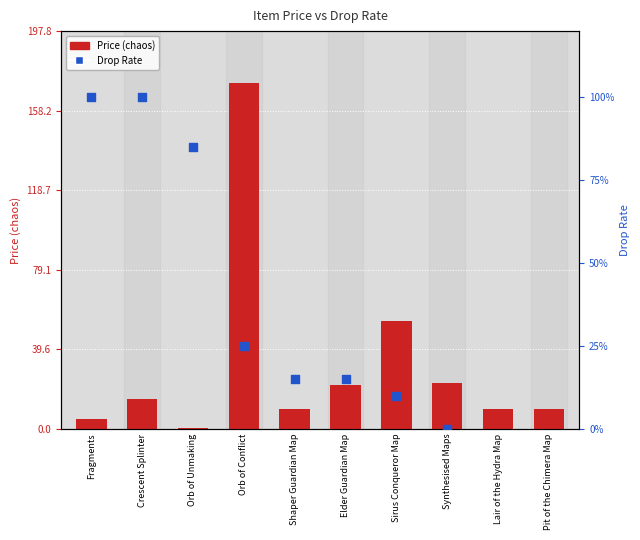

Which has a higher value, Lair of the Hydra Map or Orb of Unmaking?

Lair of the Hydra Map